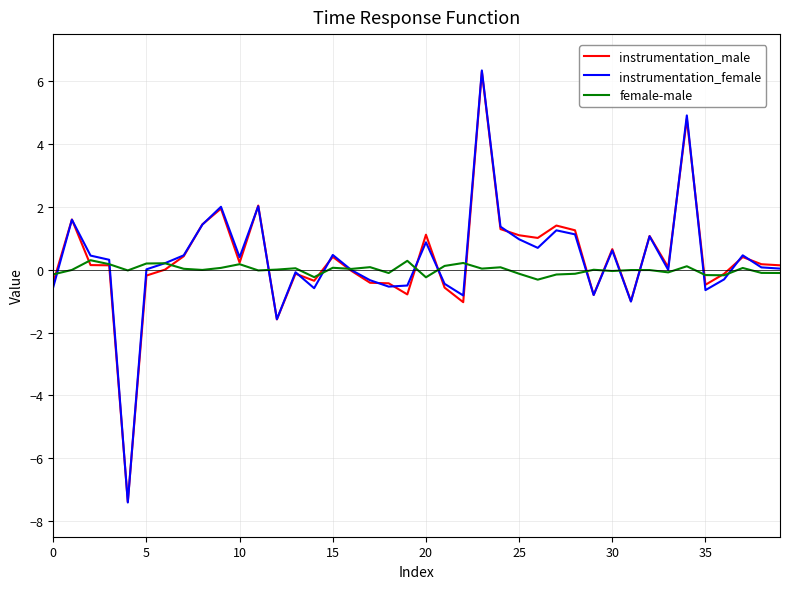

Which series has the largest range (max minus min)?

instrumentation_female